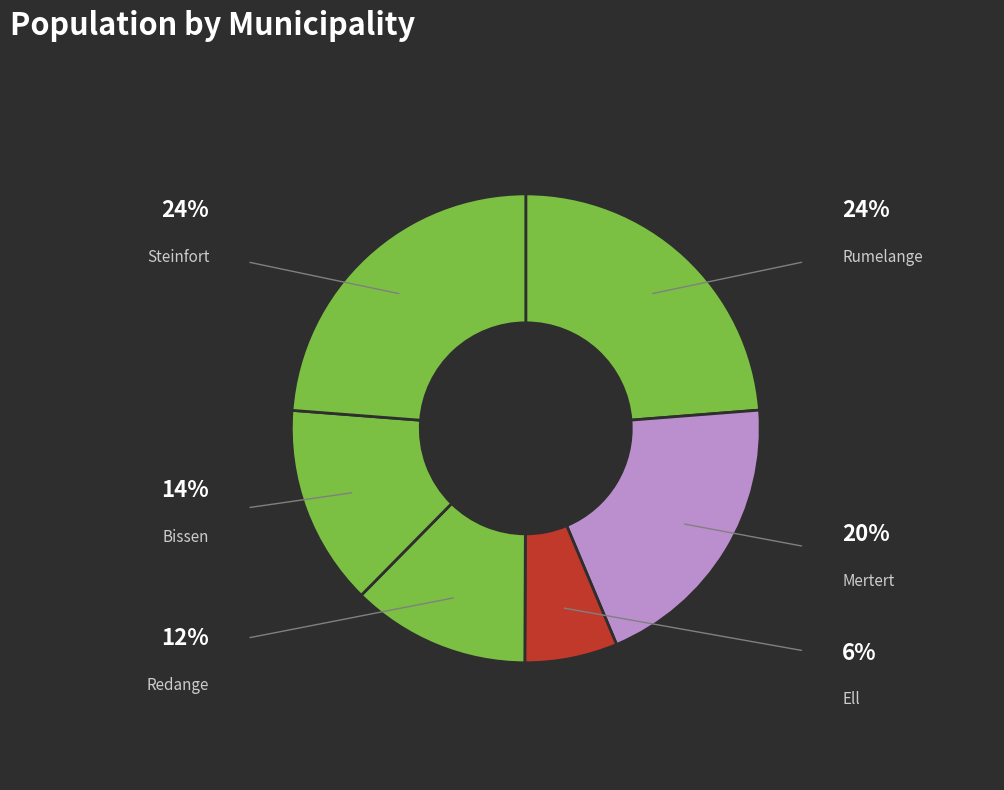

To the nearest percent, what is the difference between the Bissen and Rumelange slice percentages?

10%